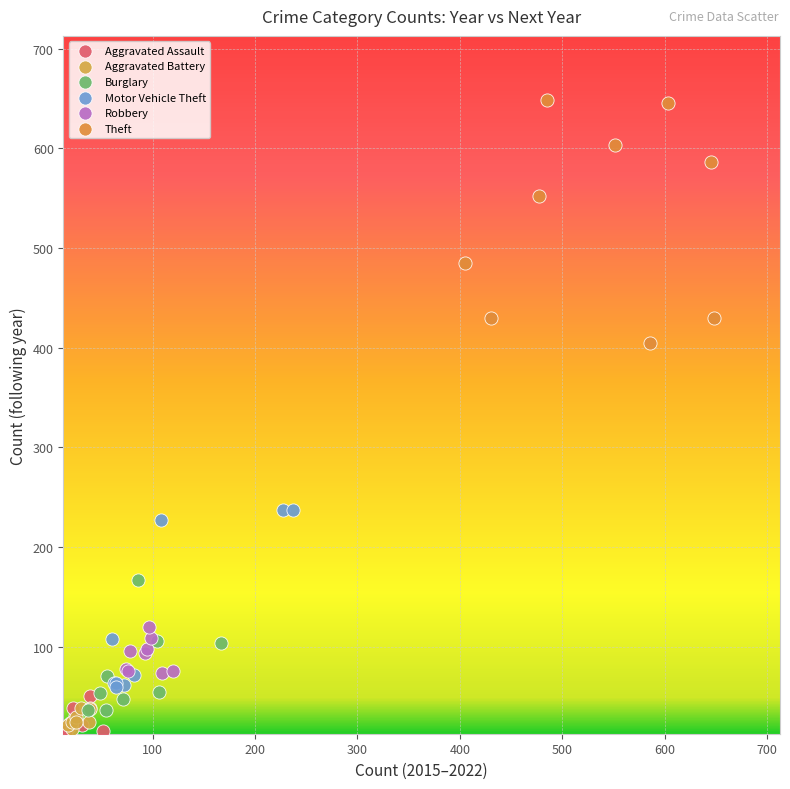

Which series has the largest Y range (max minus min)?

Theft